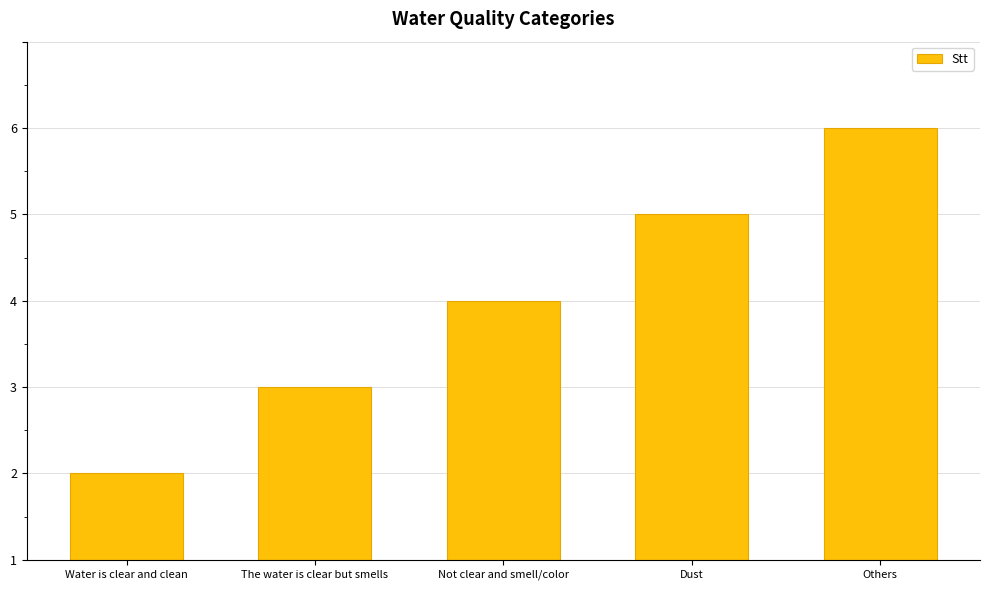

What is the sum of the values at Dust and The water is clear but smells?

6